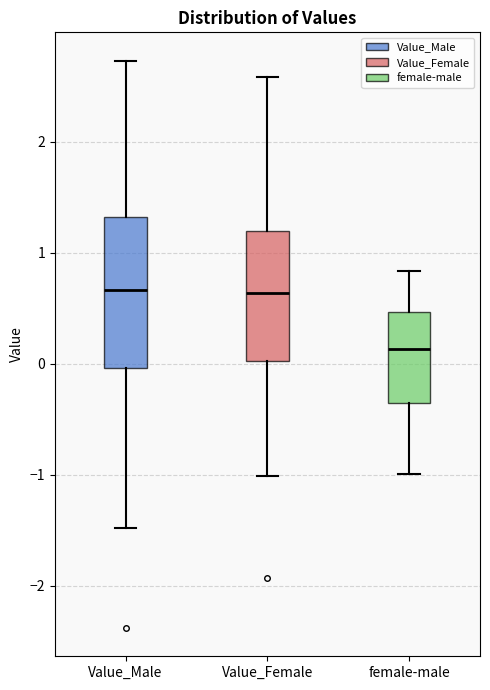

Where is the lower edge of the box for female-male on the y-axis? The values are not printed on the chart, so give them approximately, as read against the axis.

-0.4